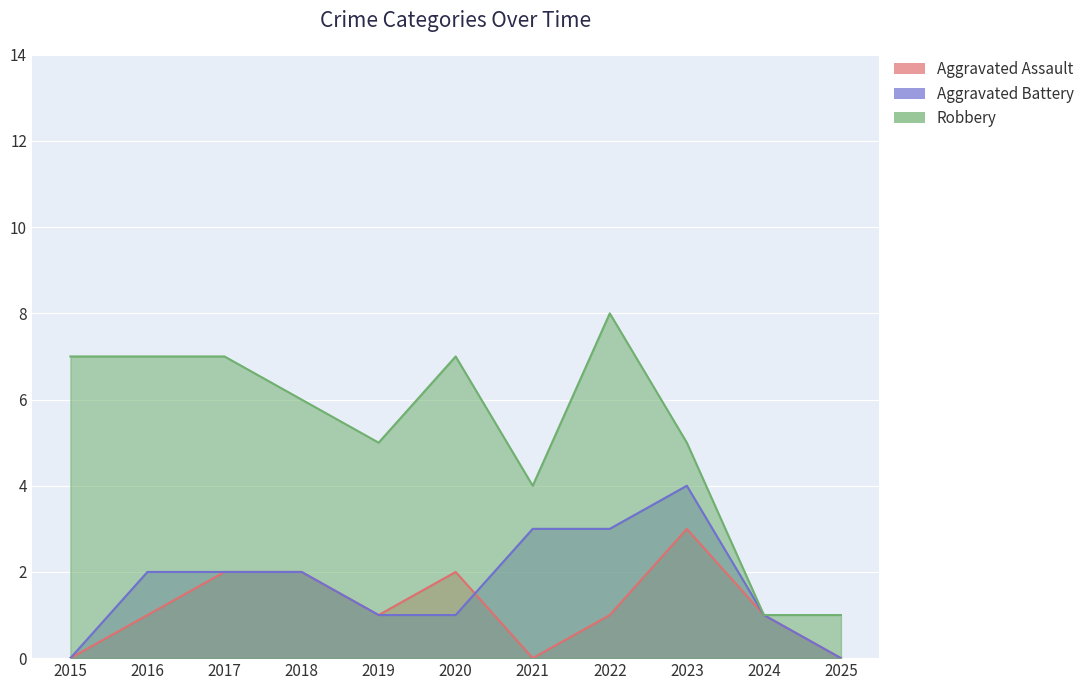

Read the Aggravated Battery value at 2016.

2